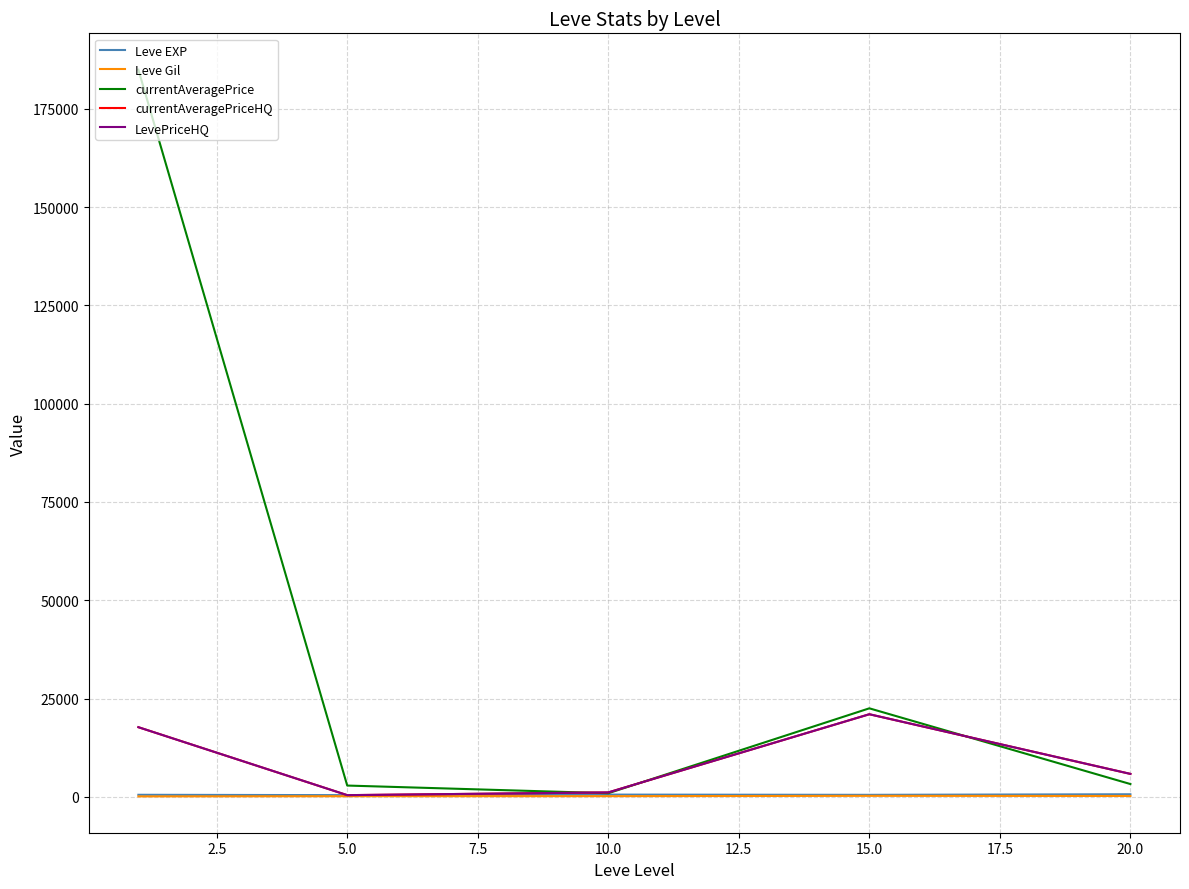

Does the chart display data point markers on the line(s)?

No